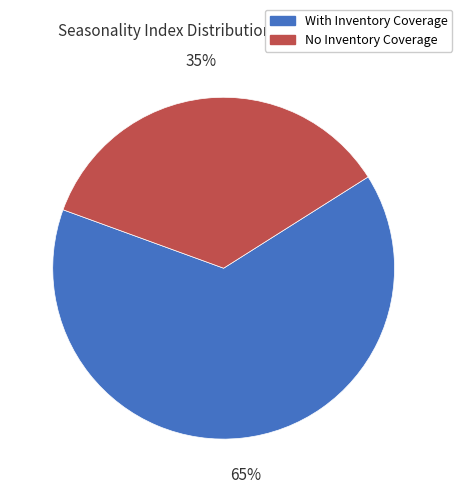

To the nearest percent, what is the combined percentage of With Inventory Coverage and No Inventory Coverage?

100%